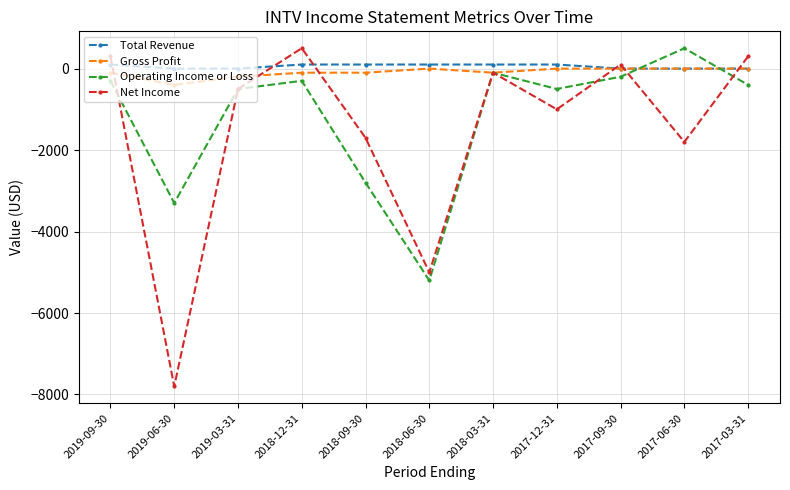

How many lines are shown in the chart?

4